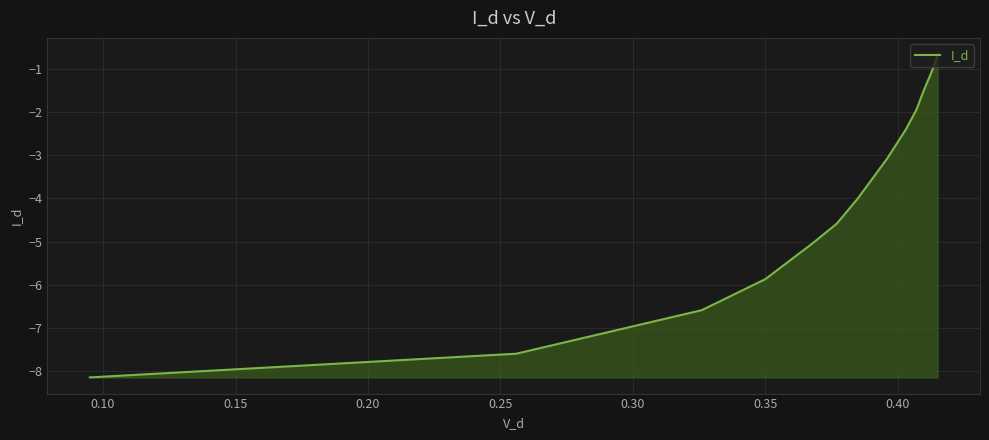

What is the difference between the maximum and minimum values?

7.5